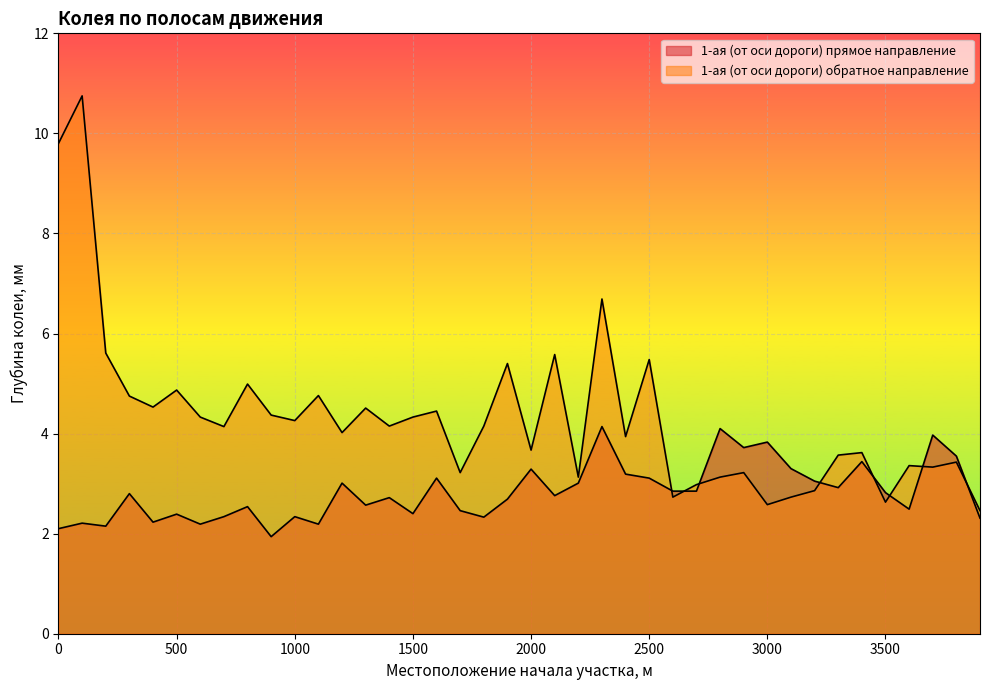

At 1800, list the series in order from smallest to largest.

1-ая (от оси дороги) прямое направление, 1-ая (от оси дороги) обратное направление